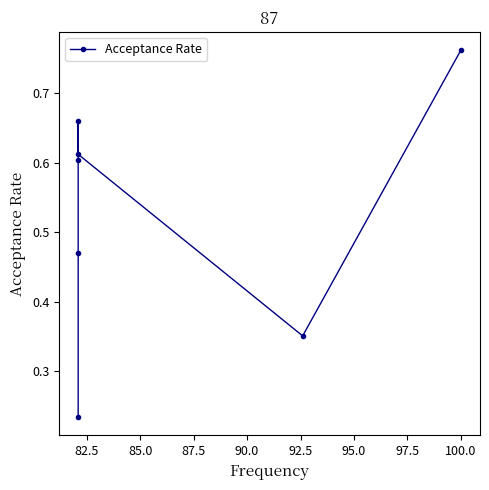

What is the average value?

0.5